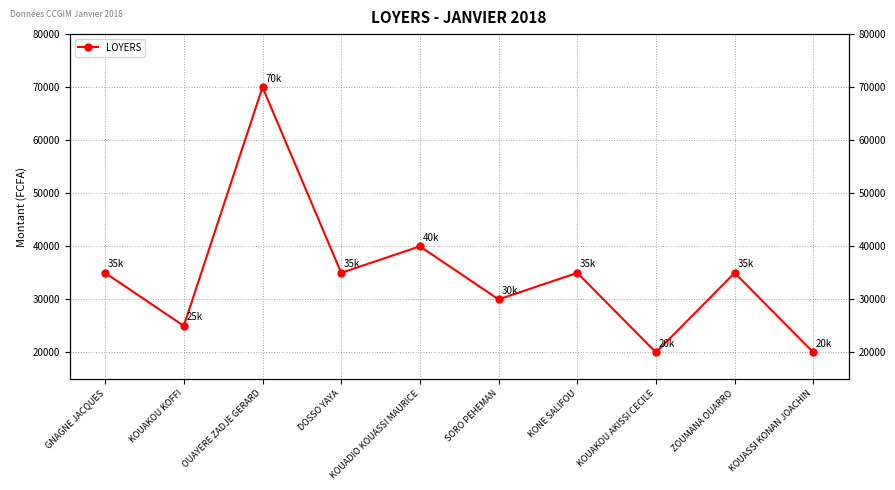

Rank the categories by value from lowest to highest.

KOUAKOU AKISSI CECILE, KOUASSI KONAN JOACHIN, KOUAKOU KOFFI, SORO PEHEMAN, GNAGNE JACQUES, DOSSO YAYA, KONE SALIFOU, ZOUMANA OUARRO, KOUADIO KOUASSI MAURICE, OUAYERE ZADJE GERARD